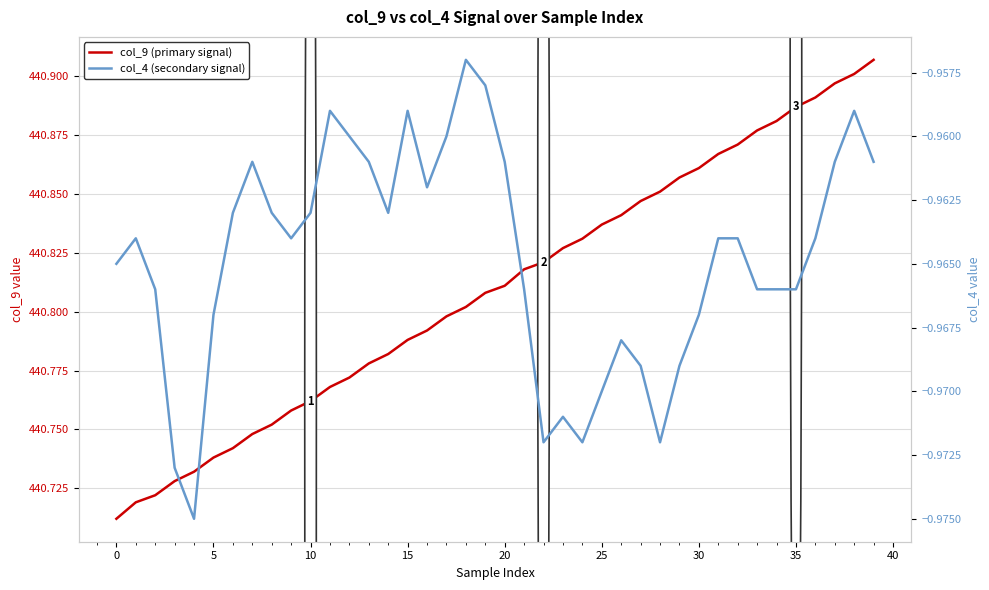

What is the value of the col_9 (primary signal) point at the 25th from the left?

440.8